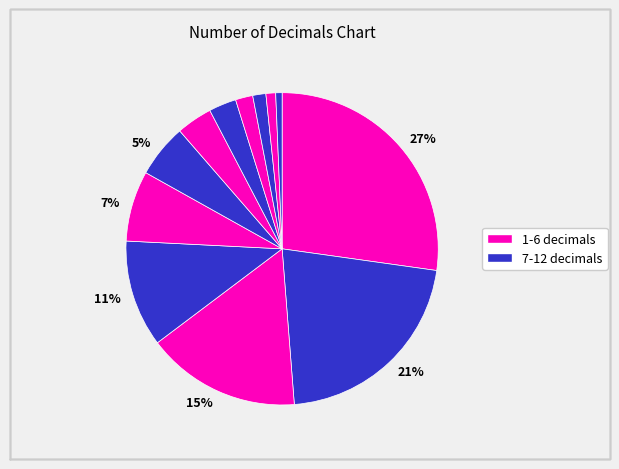

Which slice is the largest?

num_of_decimals__1